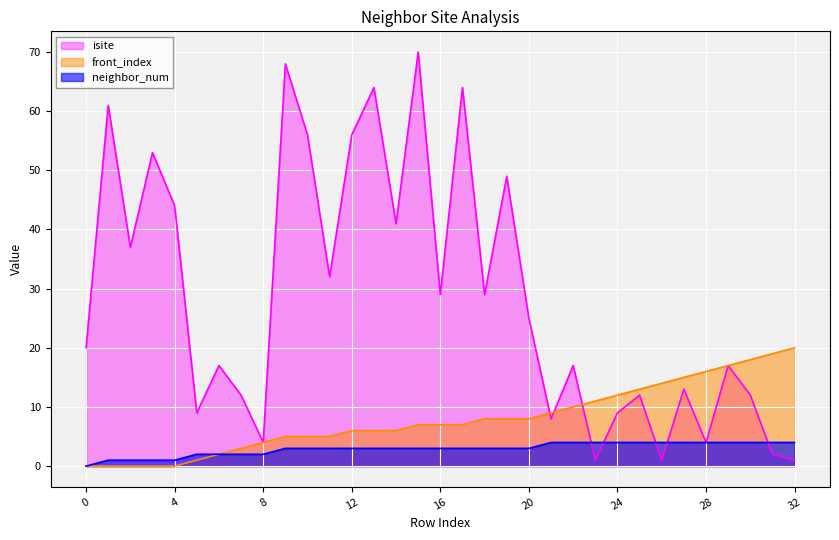

True or false: front_index and neighbor_num intersect in this chart.

False